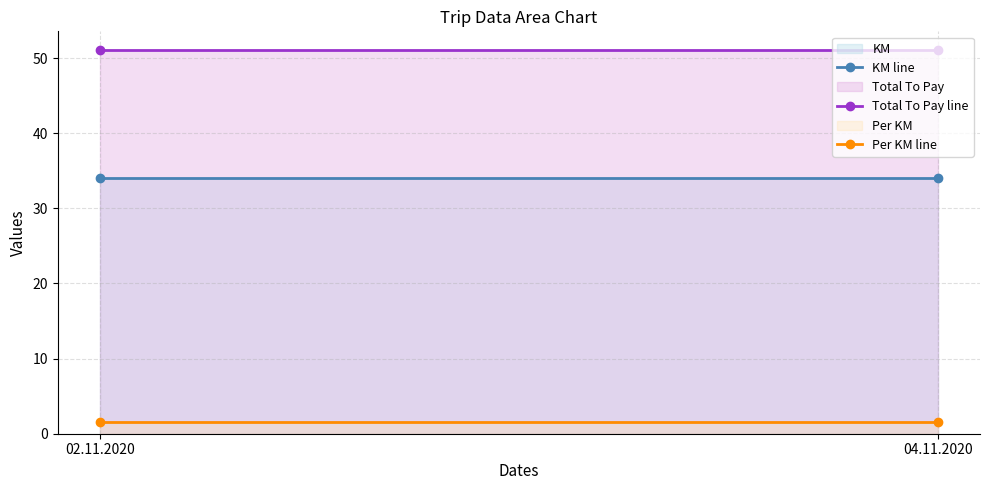

List the series in order of their overall mean, highest first.

Total To Pay, KM, Per KM